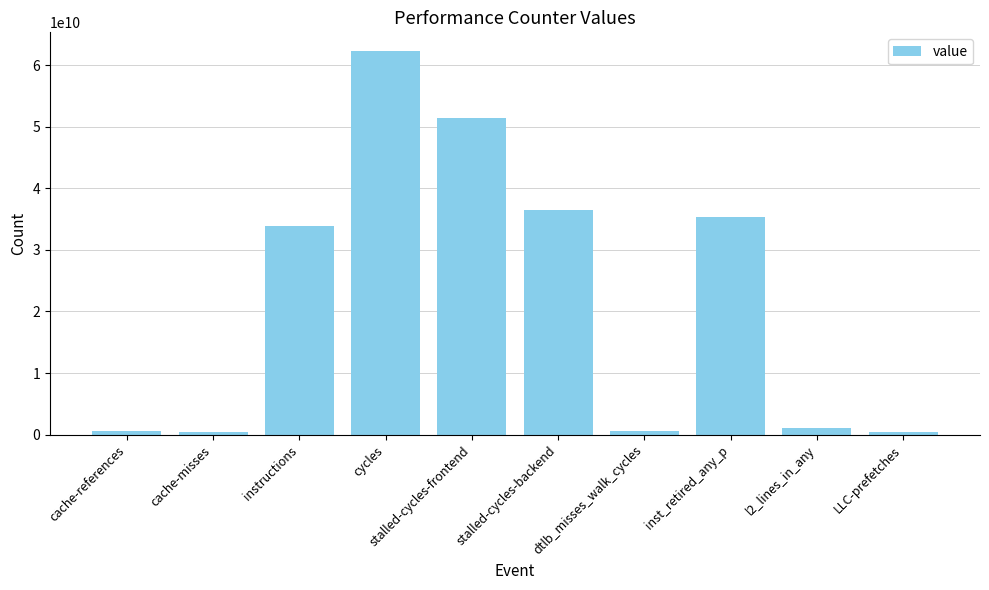

Approximately how many times larger is the value at cycles compared to dtlb_misses_walk_cycles?

109.2